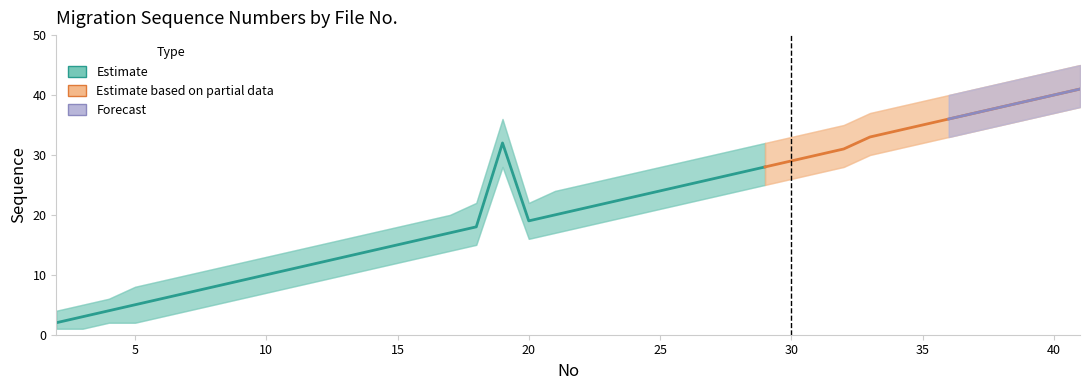

True or false: Sequence_lower has a value of 1 at 4.

False